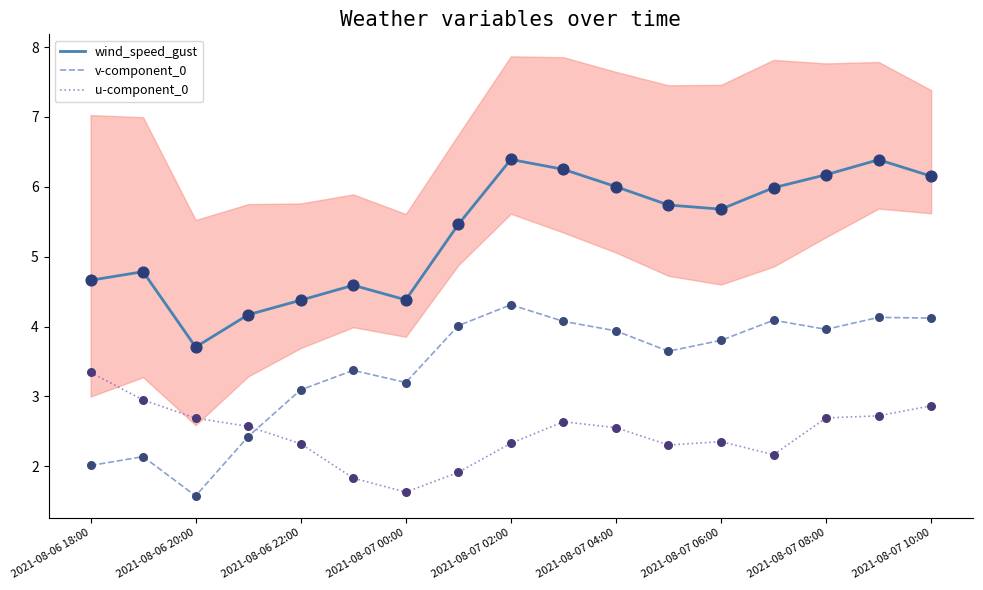

At which category is the sum across all series the highest?

15